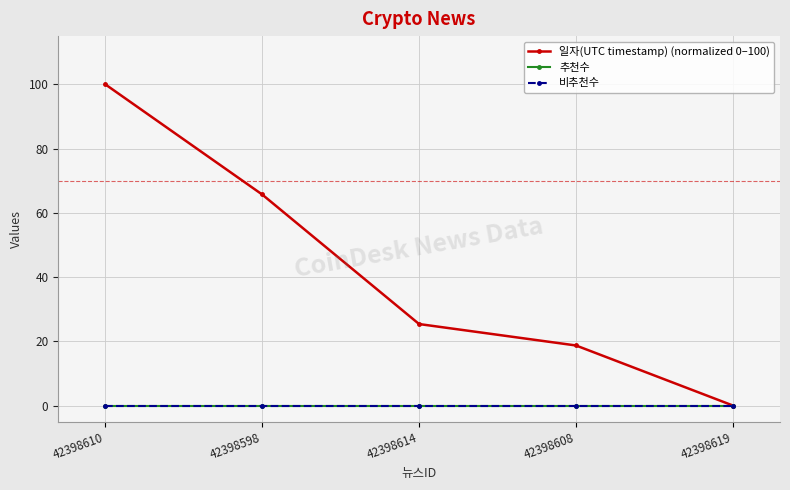

List the series in order of their peak value, lowest first.

추천수, 비추천수, 일자(UTC timestamp) (normalized 0–100)